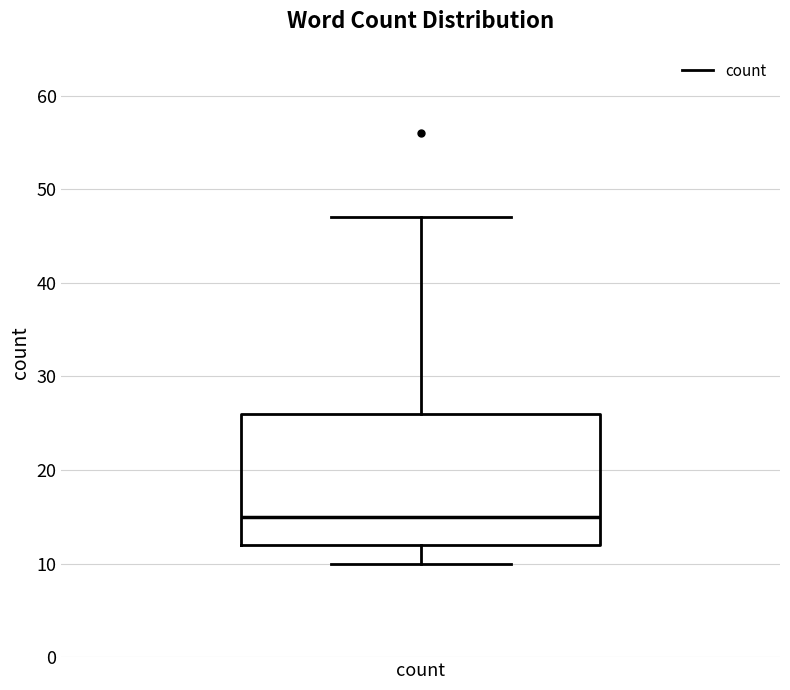

Read this box plot against the y-axis: the position of the median line, the range covered by the box, and the ends of both whiskers. The values are not printed on the chart, so give them approximately, as read against the axis.

median 15, box 12 to 26, whiskers 10 to 47